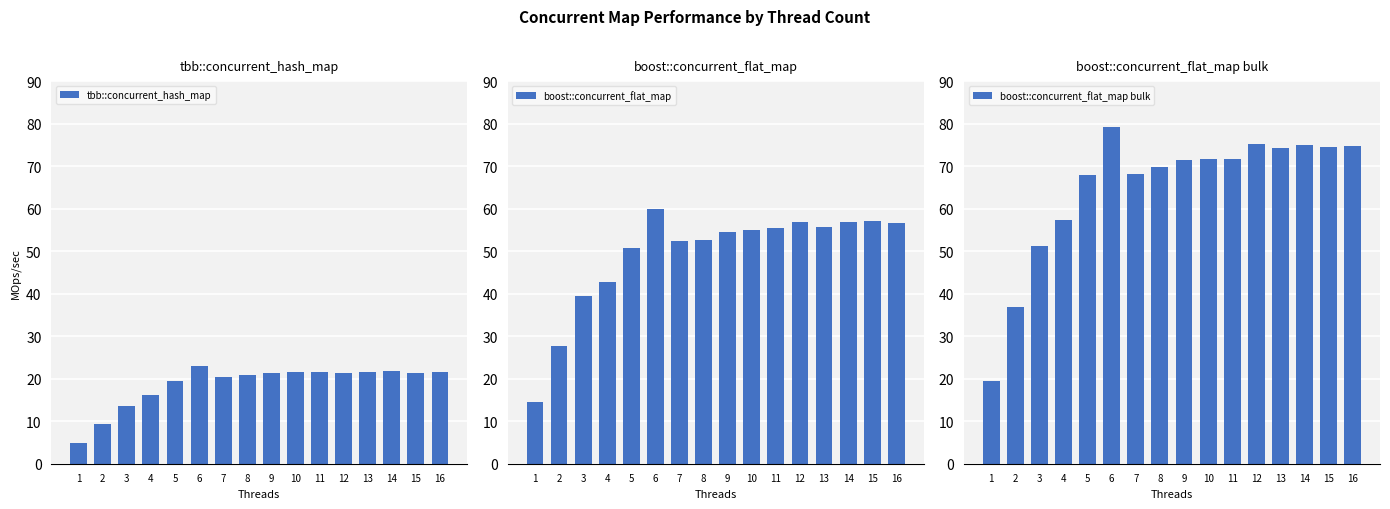

How many distinct data groups are displayed?

3